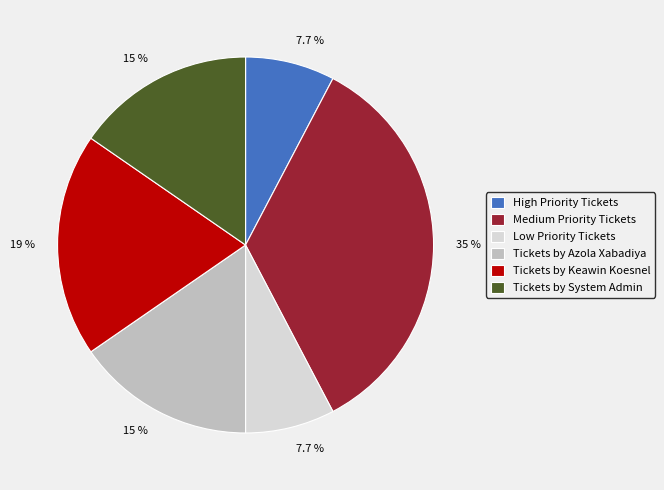

Is it true that Medium Priority Tickets is 46% of the pie?

False